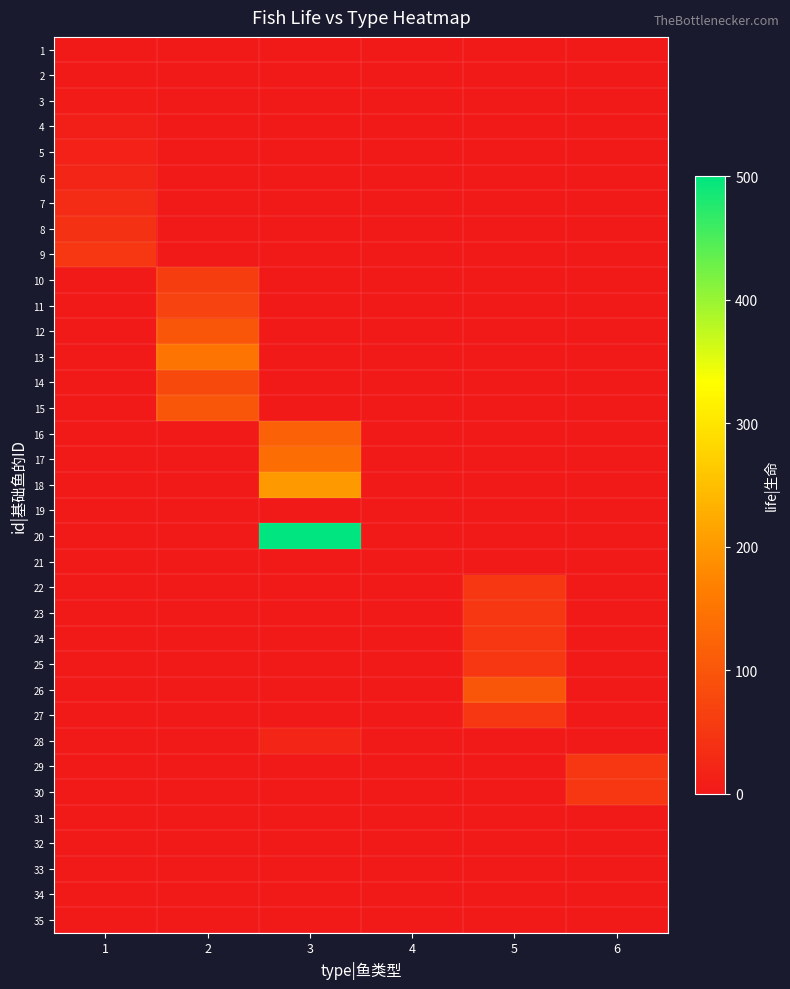

What is the maximum value shown in the chart?

500